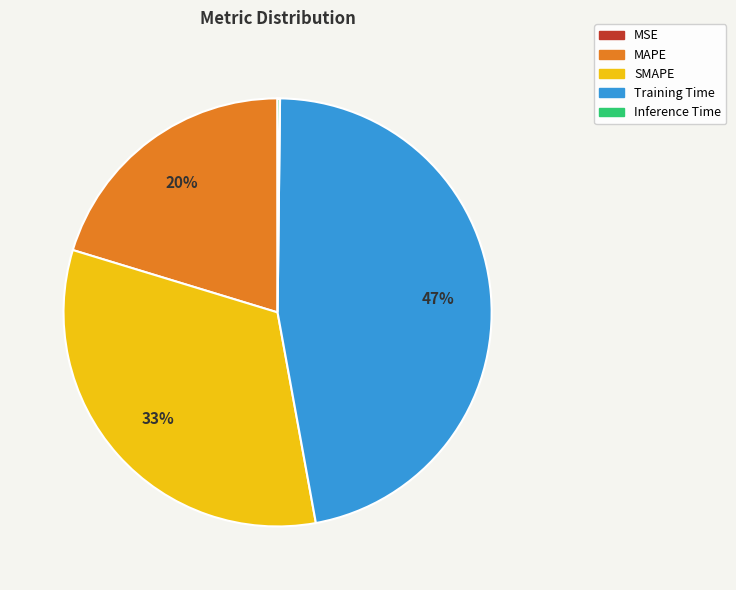

To the nearest percent, what is the difference between the largest and smallest slice percentages?

47%